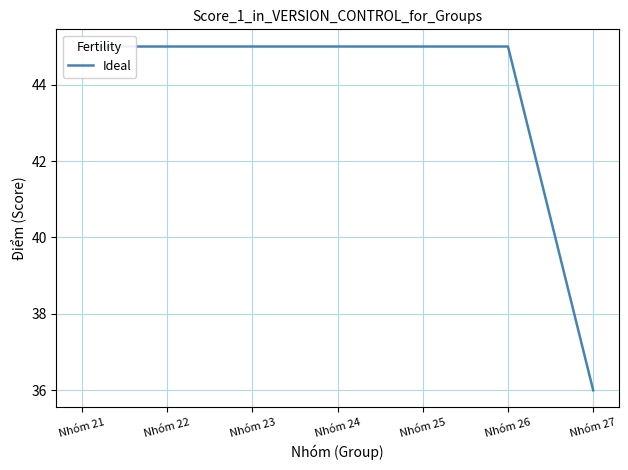

The chart shows a value of 45 at Nhóm 24. True or false?

True